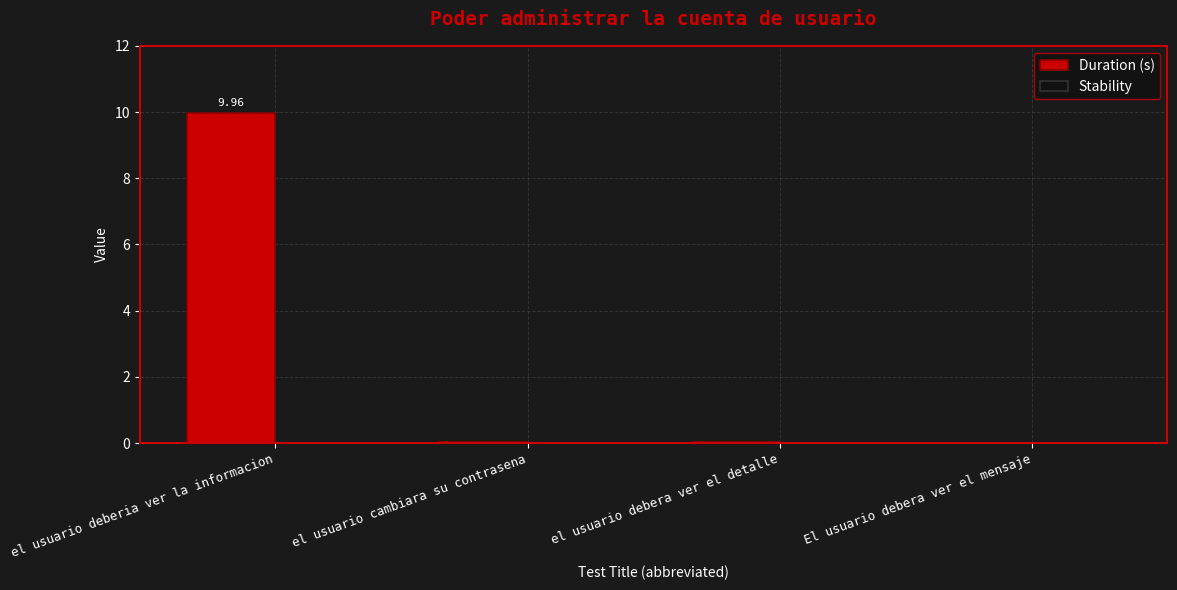

Which category has the highest value across all series?

el usuario deberia ver la informacion